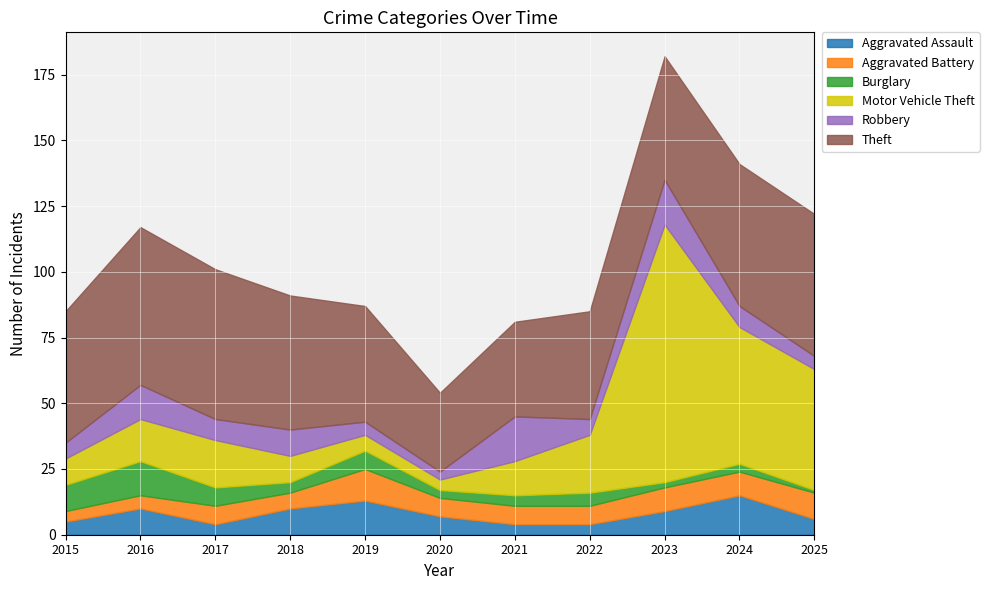

Is it true that Theft equals 36 at 2021?

True